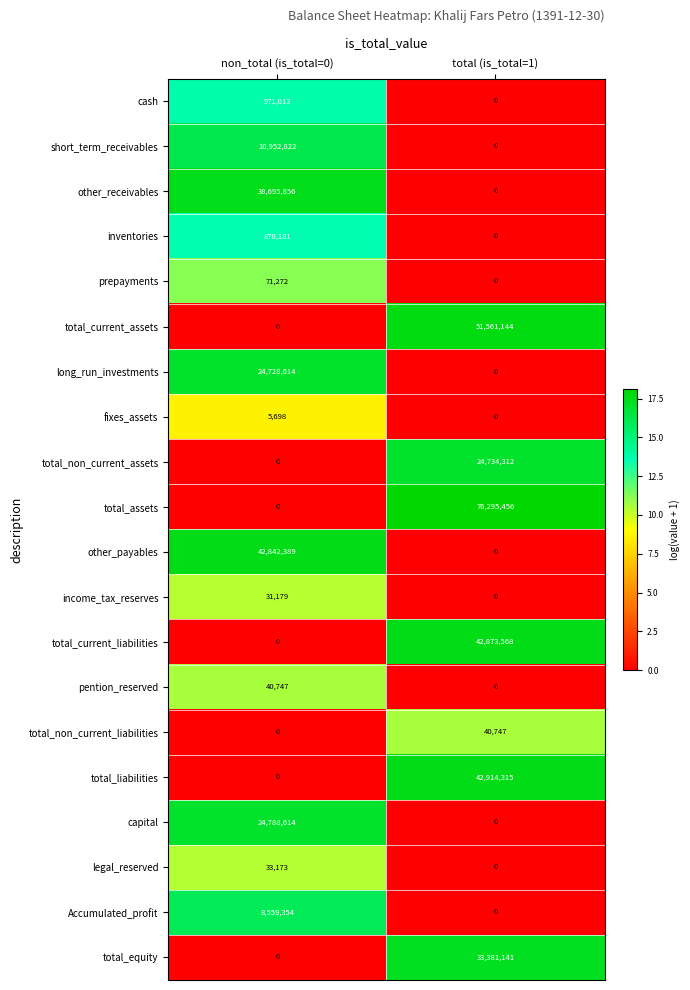

At which category does the chart reach its peak across all series?

total (is_total=1)